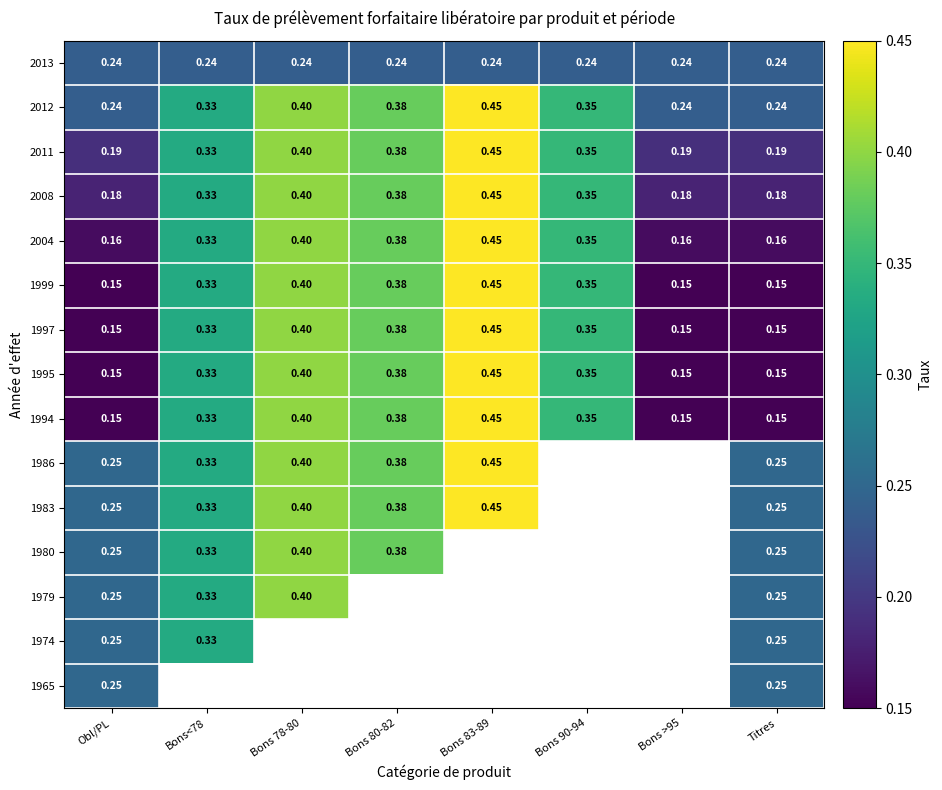

Is the value of 2004 at Bons 78-80 greater than the value of 1980 at Obl/PL?

Yes